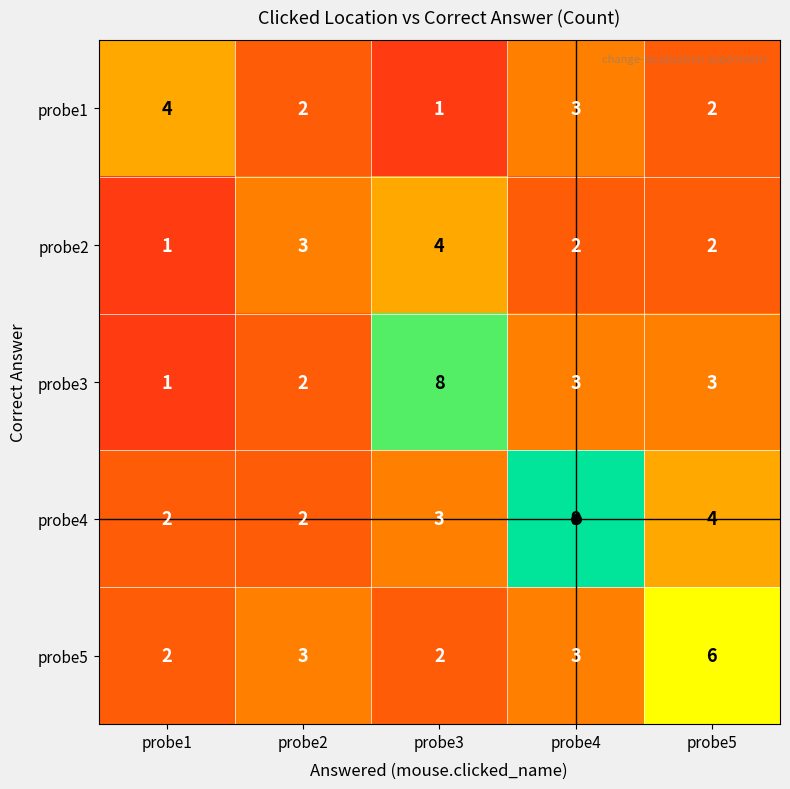

Where does the probe3 series first go above 3?

probe3